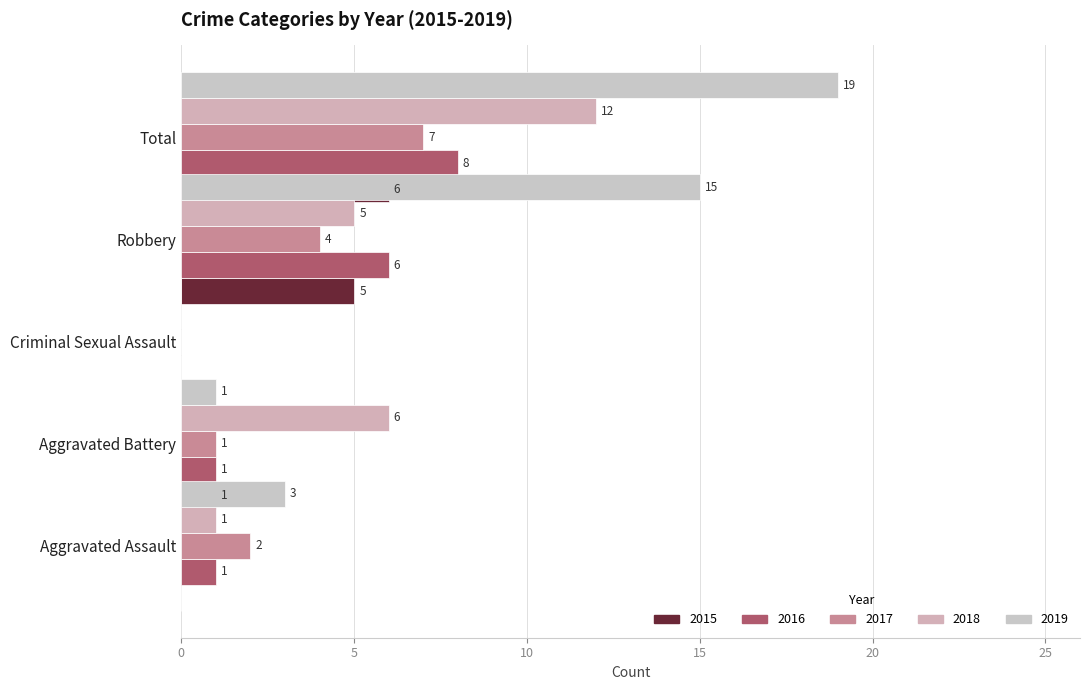

What are all the series names shown in the legend?

2015, 2016, 2017, 2018, 2019